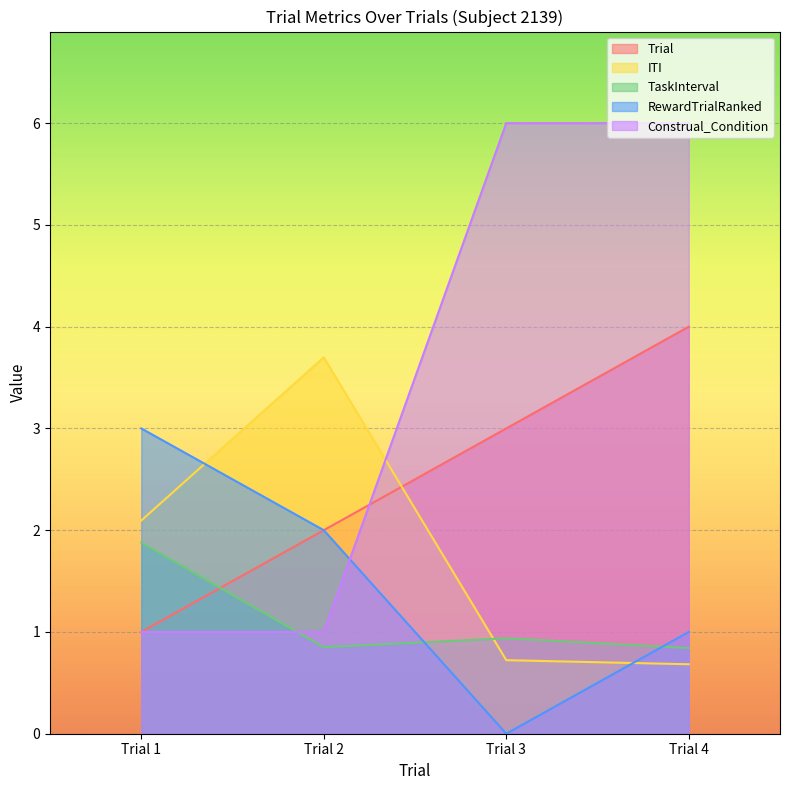

How many lines are shown in the chart?

5